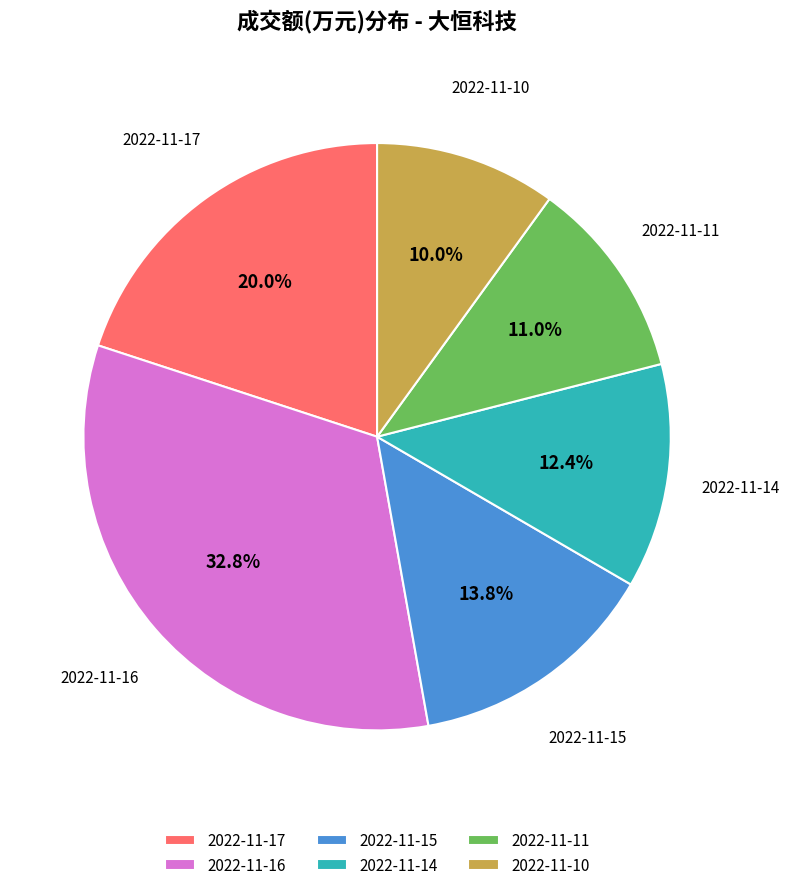

Approximately how many times larger is the value at 2022-11-17 compared to 2022-11-14?

1.6